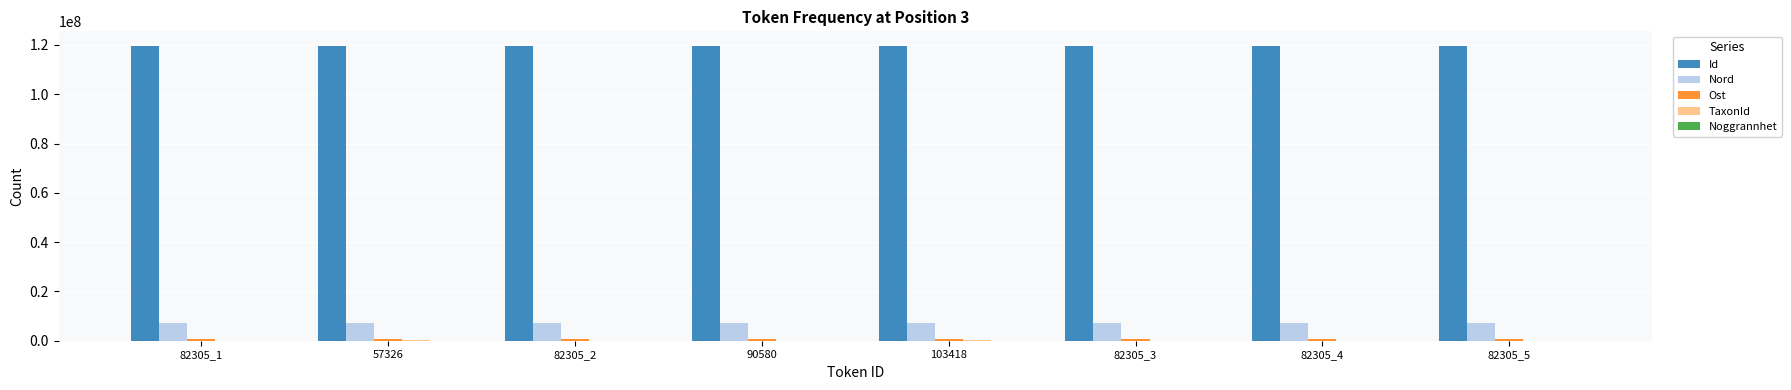

How many data points does each series have?

8